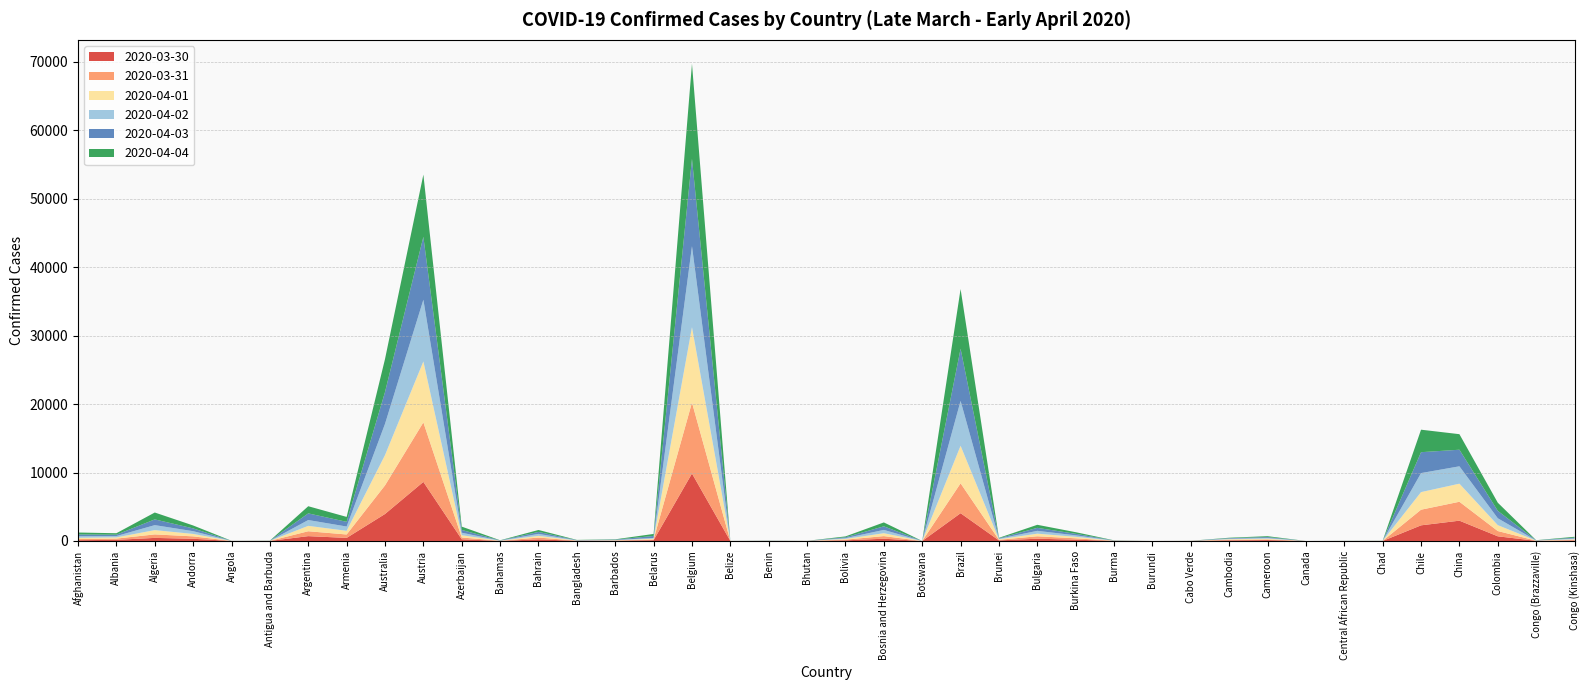

Reading right to left, extract all data points from this chart.

2020-03-30: Congo (Kinshasa)=71	Congo (Brazzaville)=19	Colombia=682	China=2967	Chile=2285	Chad=3	Central African Republic=3	Canada=0	Cameroon=128	Cambodia=86	Cabo Verde=5	Burundi=0	Burma=14	Burkina Faso=187	Bulgaria=331	Brunei=88	Brazil=4057	Botswana=0	Bosnia and Herzegovina=329	Bolivia=93	Bhutan=4	Benin=6	Belize=2	Belgium=9859	Belarus=120	Barbados=33	Bangladesh=25	Bahrain=232	Bahamas=13	Azerbaijan=243	Austria=8633	Australia=3942	Armenia=449	Argentina=707	Antigua and Barbuda=7	Angola=4	Andorra=322	Algeria=449	Albania=168	Afghanistan=114
2020-03-31: Congo (Kinshasa)=88	Congo (Brazzaville)=19	Colombia=769	China=2763	Chile=2285	Chad=7	Central African Republic=3	Canada=0	Cameroon=101	Cambodia=86	Cabo Verde=5	Burundi=0	Burma=13	Burkina Faso=203	Bulgaria=354	Brunei=83	Brazil=4369	Botswana=0	Bosnia and Herzegovina=382	Bolivia=101	Bhutan=4	Benin=5	Belize=3	Belgium=10374	Belarus=104	Barbados=34	Bangladesh=21	Bahrain=268	Bahamas=13	Azerbaijan=267	Austria=8697	Australia=4183	Armenia=499	Argentina=714	Antigua and Barbuda=7	Angola=4	Andorra=352	Algeria=512	Albania=178	Afghanistan=165
2020-04-01: Congo (Kinshasa)=97	Congo (Brazzaville)=19	Colombia=859	China=2642	Chile=2570	Chad=7	Central African Republic=3	Canada=0	Cameroon=107	Cambodia=84	Cabo Verde=5	Burundi=0	Burma=14	Burkina Faso=215	Bulgaria=383	Brunei=78	Brazil=5482	Botswana=0	Bosnia and Herzegovina=423	Bolivia=107	Bhutan=4	Benin=8	Belize=3	Belgium=11004	Belarus=108	Barbados=34	Bangladesh=23	Bahrain=247	Bahamas=14	Azerbaijan=328	Austria=8900	Australia=4420	Armenia=537	Argentina=787	Antigua and Barbuda=7	Angola=4	Andorra=354	Algeria=626	Albania=177	Afghanistan=187
2020-04-02: Congo (Kinshasa)=109	Congo (Brazzaville)=20	Colombia=1009	China=2538	Chile=2781	Chad=7	Central African Republic=3	Canada=0	Cameroon=115	Cambodia=76	Cabo Verde=5	Burundi=0	Burma=15	Burkina Faso=220	Bulgaria=414	Brunei=76	Brazil=6559	Botswana=0	Bosnia and Herzegovina=483	Bolivia=115	Bhutan=4	Benin=12	Belize=3	Belgium=11842	Belarus=108	Barbados=45	Bangladesh=25	Bahrain=290	Bahamas=19	Azerbaijan=369	Austria=9020	Australia=4564	Armenia=625	Argentina=852	Antigua and Barbuda=7	Angola=5	Andorra=403	Algeria=728	Albania=194	Afghanistan=230
2020-04-03: Congo (Kinshasa)=118	Congo (Brazzaville)=18	Colombia=1087	China=2423	Chile=3051	Chad=8	Central African Republic=8	Canada=0	Cameroon=122	Cambodia=79	Cabo Verde=5	Burundi=0	Burma=19	Burkina Faso=222	Bulgaria=435	Brunei=68	Brazil=7620	Botswana=0	Bosnia and Herzegovina=524	Bolivia=122	Bhutan=3	Benin=12	Belize=3	Belgium=12755	Belarus=294	Barbados=46	Bangladesh=29	Bahrain=286	Bahamas=22	Azerbaijan=406	Austria=9193	Australia=4653	Armenia=686	Argentina=972	Antigua and Barbuda=9	Angola=5	Andorra=407	Algeria=839	Albania=199	Afghanistan=257
2020-04-04: Congo (Kinshasa)=129	Congo (Brazzaville)=18	Colombia=1187	China=2271	Chile=3288	Chad=9	Central African Republic=8	Canada=0	Cameroon=128	Cambodia=64	Cabo Verde=6	Burundi=0	Burma=19	Burkina Faso=236	Bulgaria=447	Brunei=68	Brazil=8724	Botswana=0	Bosnia and Herzegovina=570	Bolivia=128	Bhutan=3	Benin=14	Belize=4	Belgium=13901	Belarus=294	Barbados=51	Bangladesh=32	Bahrain=285	Bahamas=21	Azerbaijan=484	Austria=9088	Australia=4819	Armenia=720	Argentina=1045	Antigua and Barbuda=15	Angola=5	Andorra=428	Algeria=1004	Albania=216	Afghanistan=282